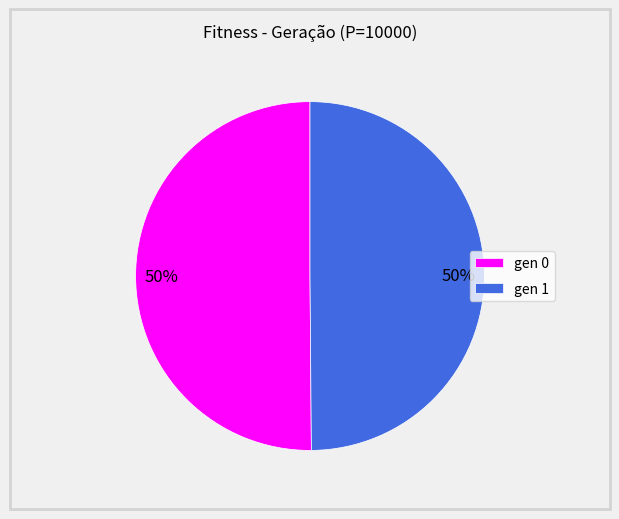

To the nearest percent, what is the average slice percentage?

50%